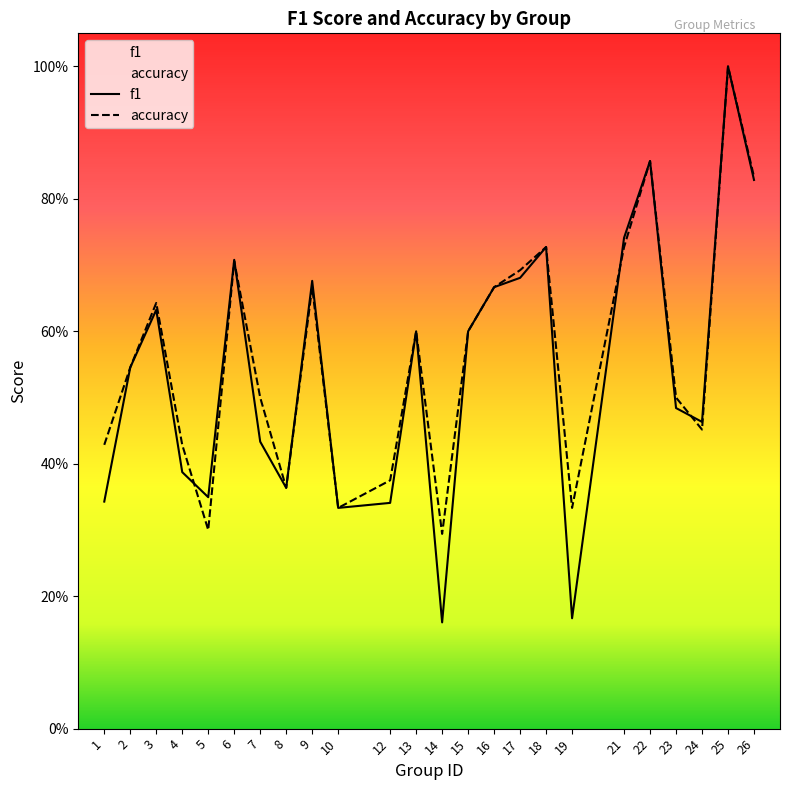

List the series in order of their overall mean, highest first.

accuracy, f1